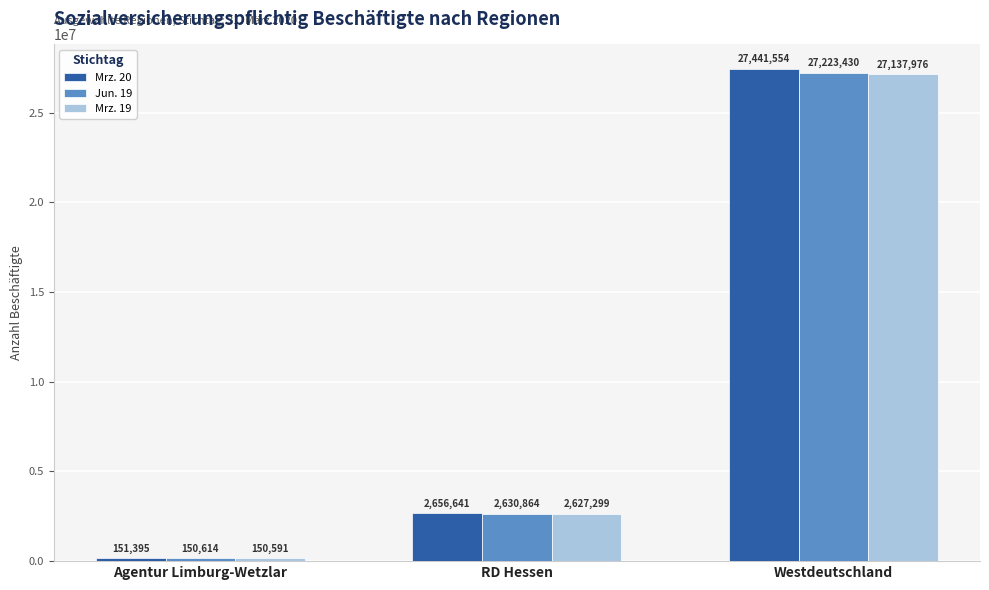

The value of Mrz. 19 at Westdeutschland is 27137976. True or false?

True